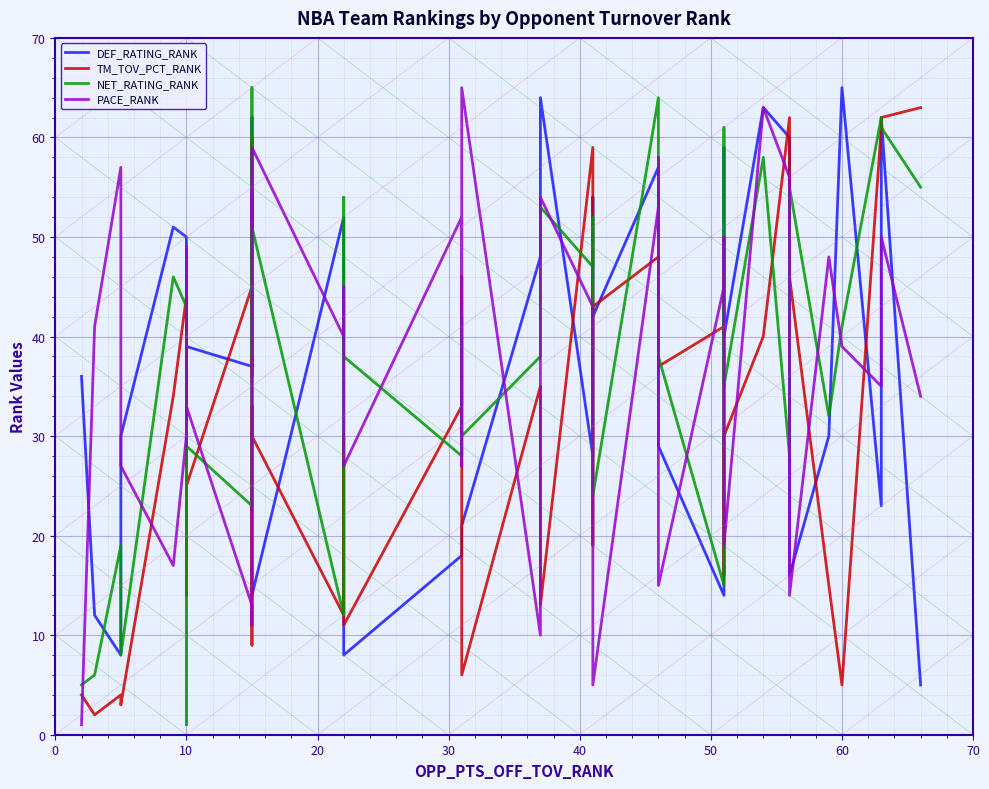

How many lines are shown in the chart?

4